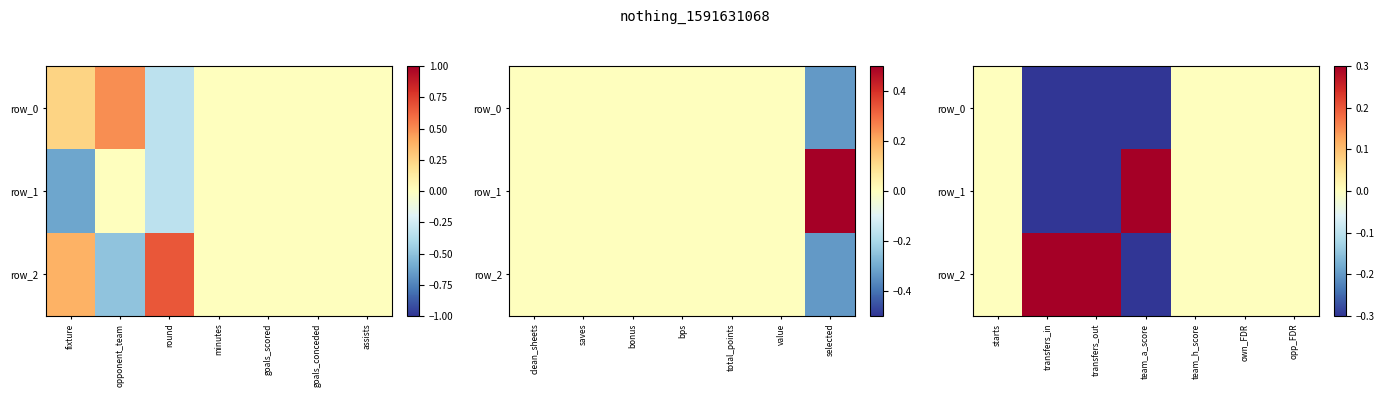

What is the difference between the maximum and second lowest values in the row_2 series?

0.7